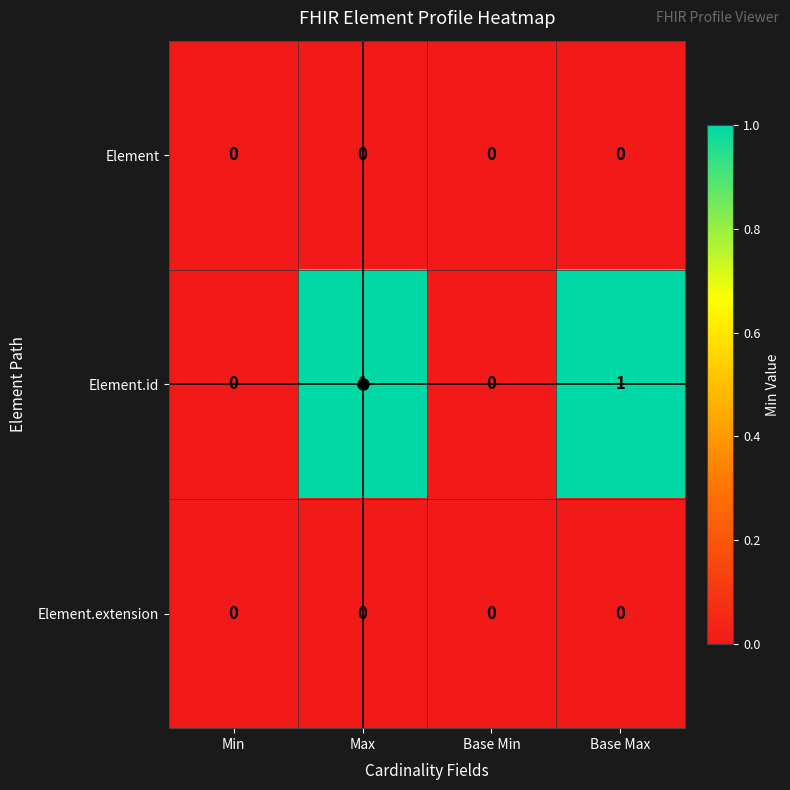

What is the total value across all series at Base Max?

1